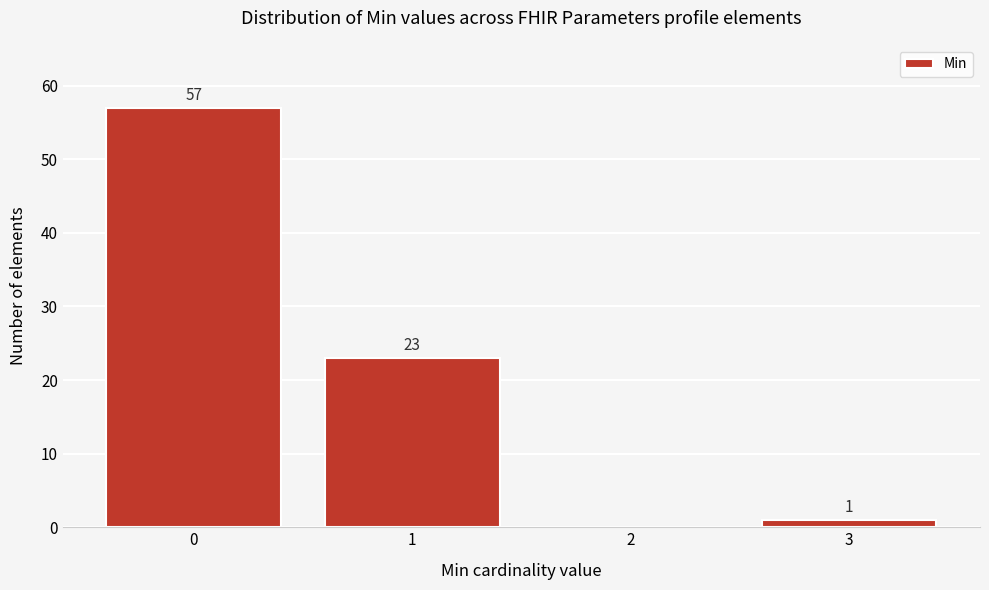

Reading left to right, transcribe all the data shown in this chart.

0=57	1=23	2=0	3=1